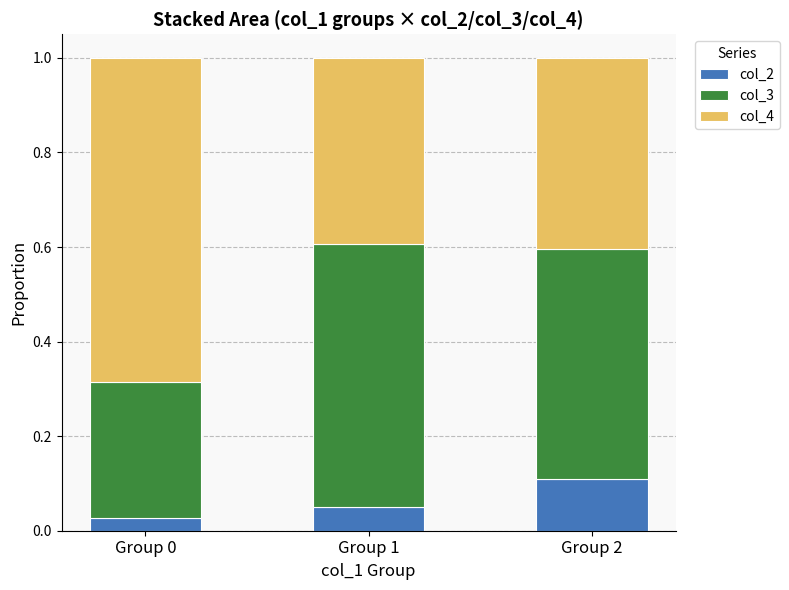

Which category has the highest value in the col_2 series?

Group 2